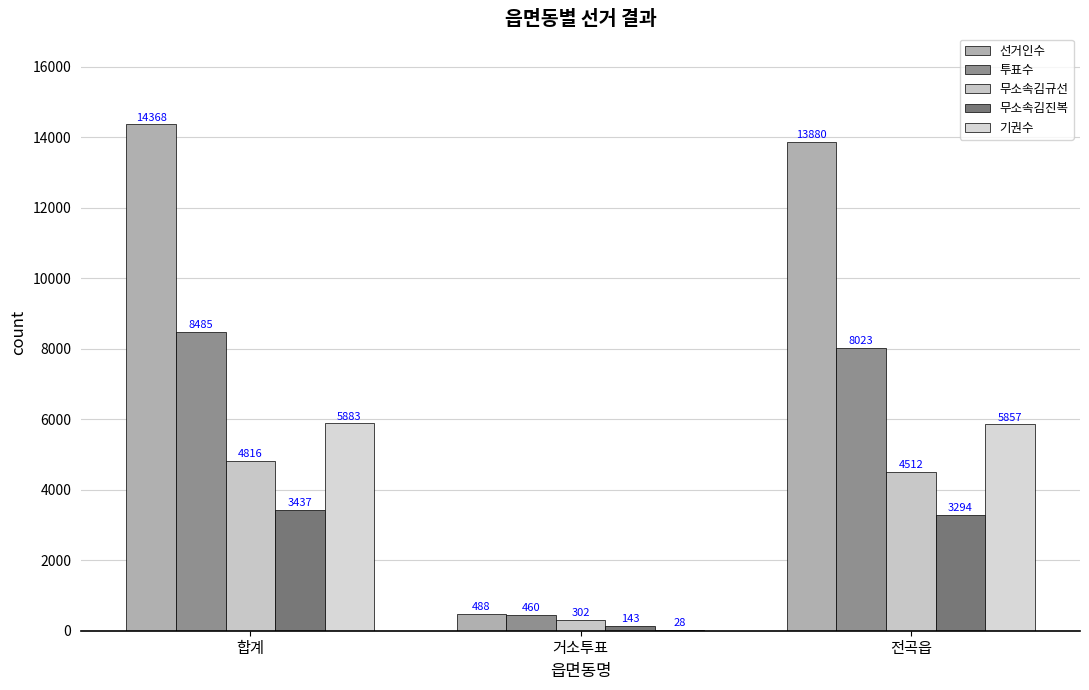

At which category is the sum across all series the highest?

합계